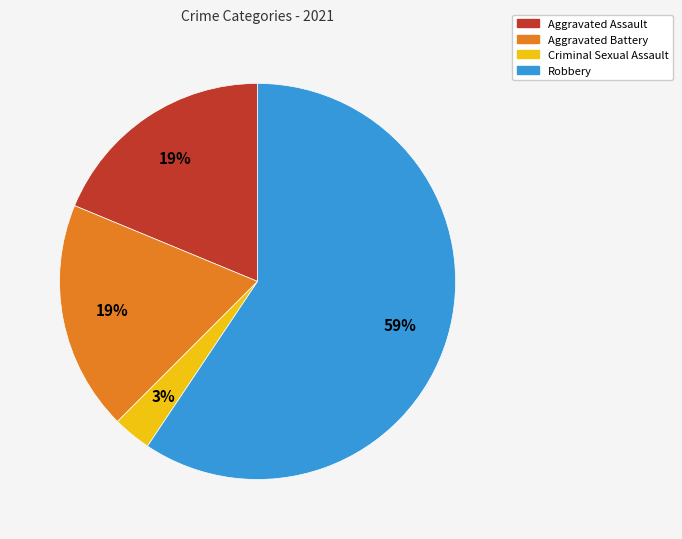

How many segments does this pie chart have?

4